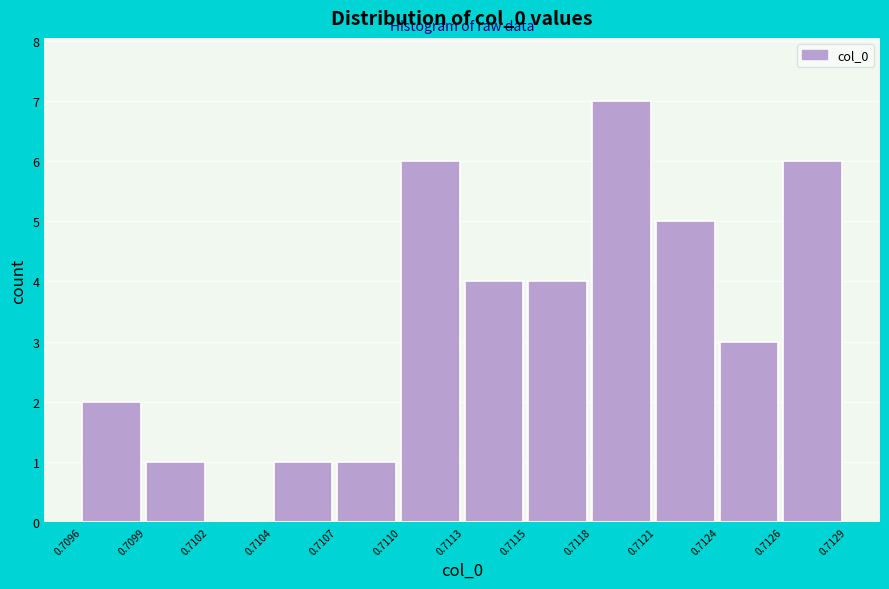

Reading left to right, what are all the values shown in this chart?

0.7096=2	0.7099=1	0.7102=0	0.7104=1	0.7107=1	0.7110=6	0.7113=4	0.7115=4	0.7118=7	0.7121=5	0.7124=3	0.7126=6